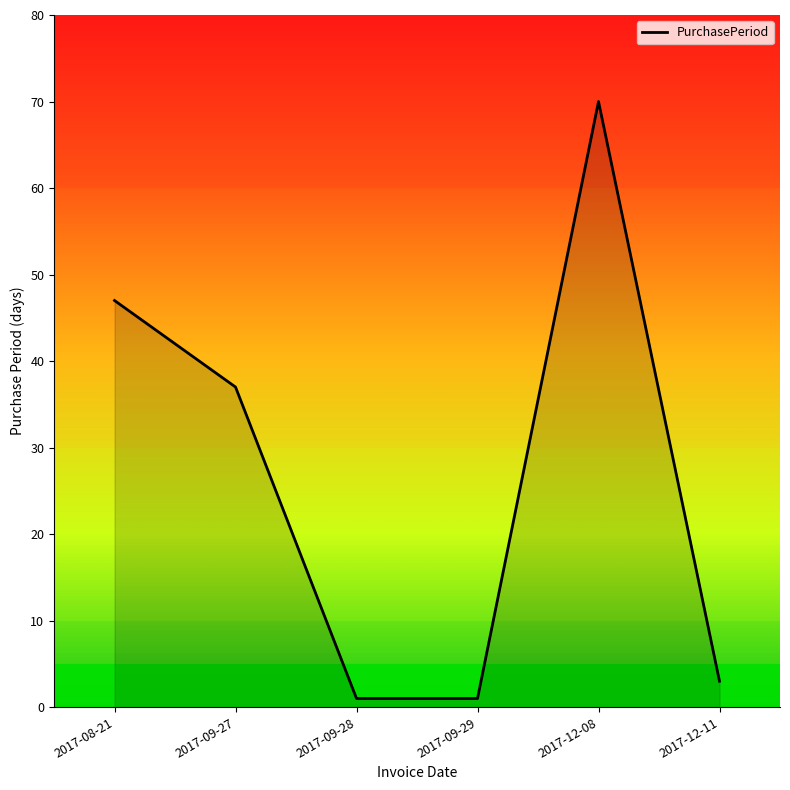

At which label is the value closest to 35?

2017-09-27